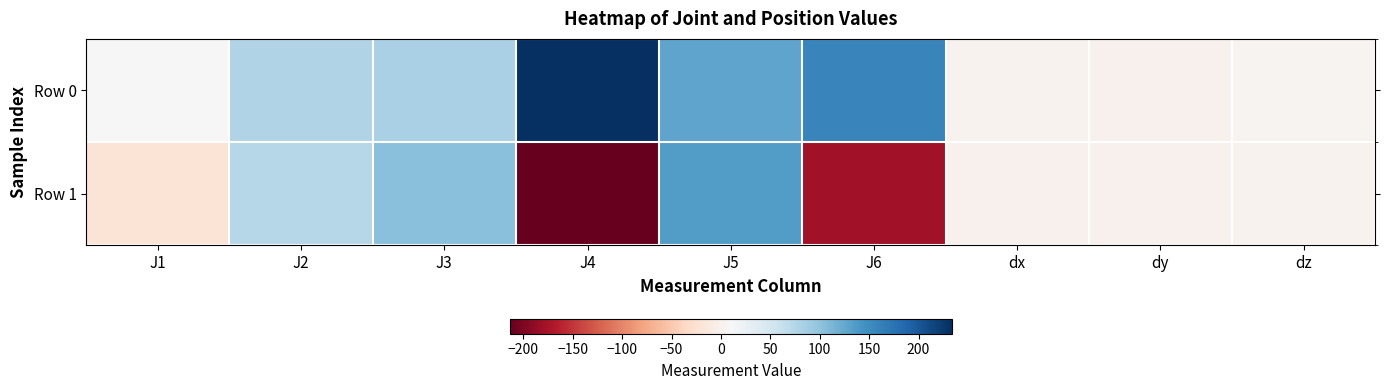

What is the minimum value shown in the chart?

-214.0